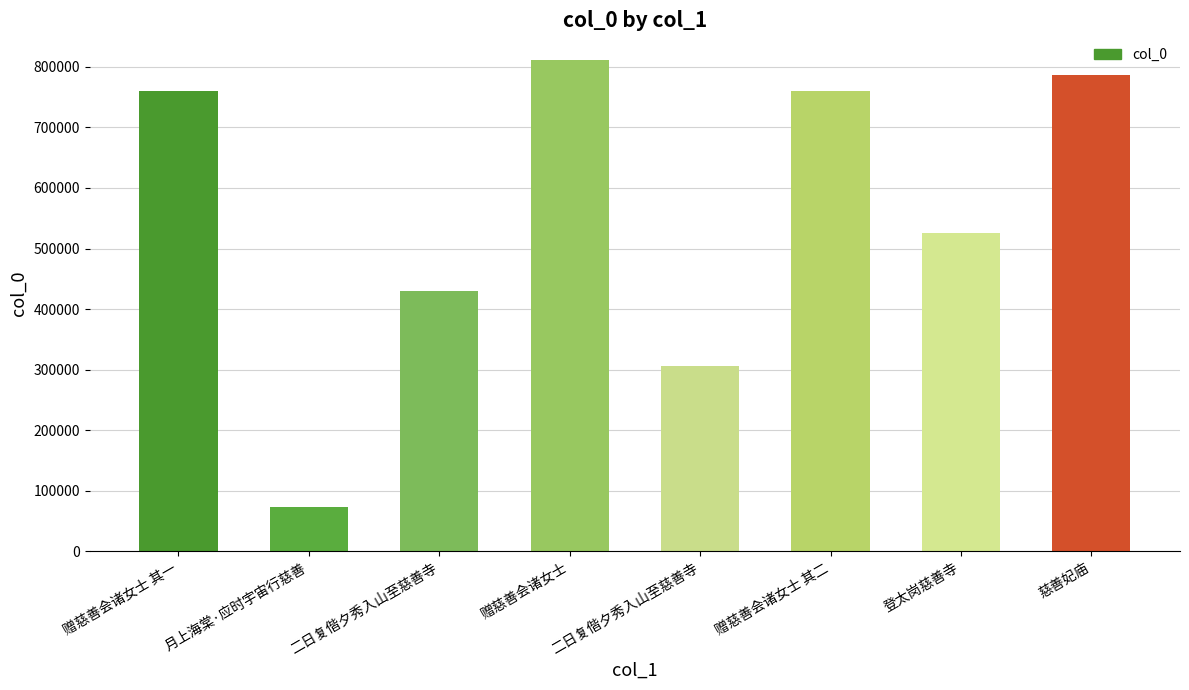

Are the bars horizontal?

No